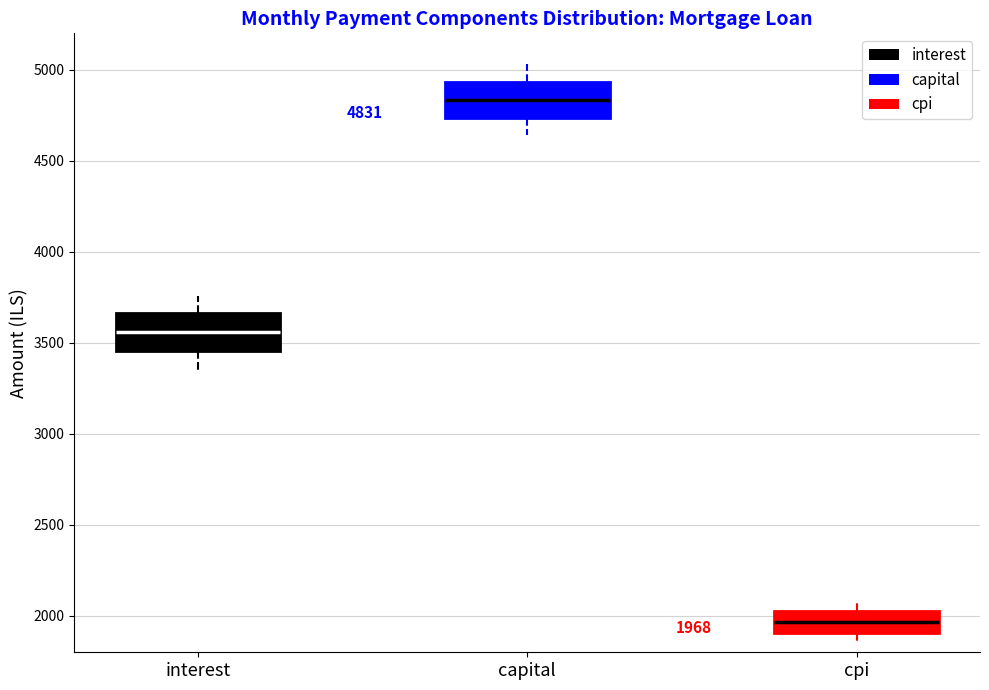

Which box has the lowest median line?

cpi